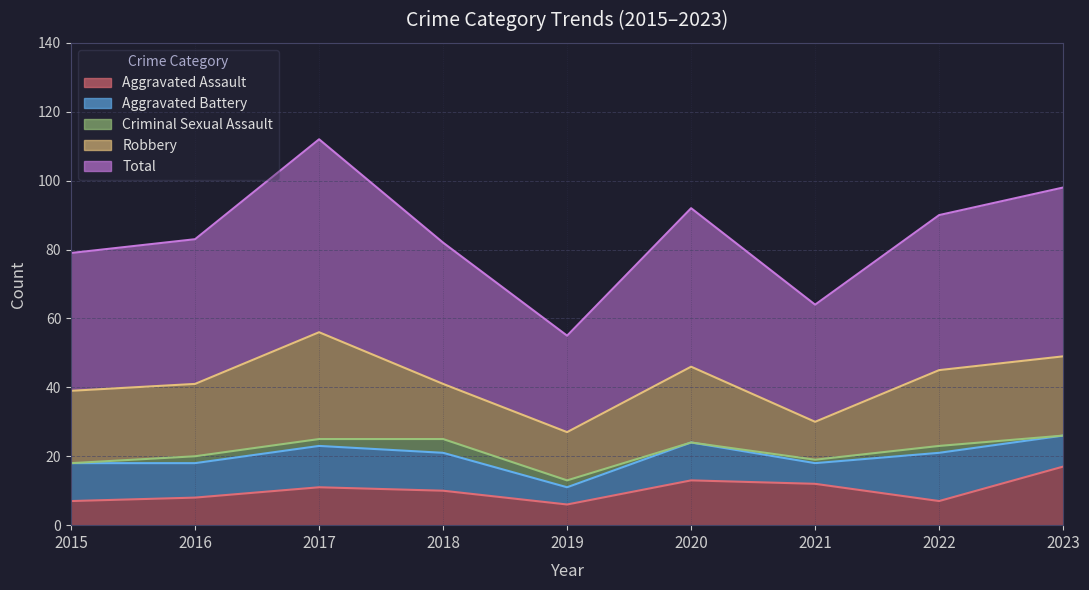

The Aggravated Battery series shows 17 at 2018. True or false?

False